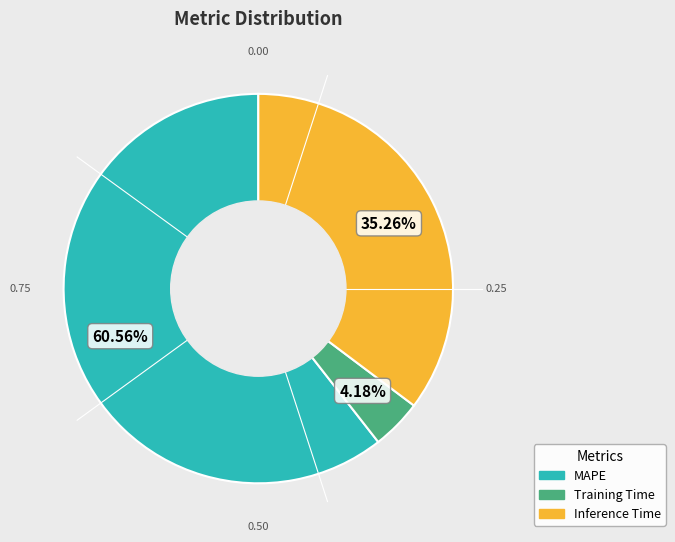

How many slices are in this pie chart?

3